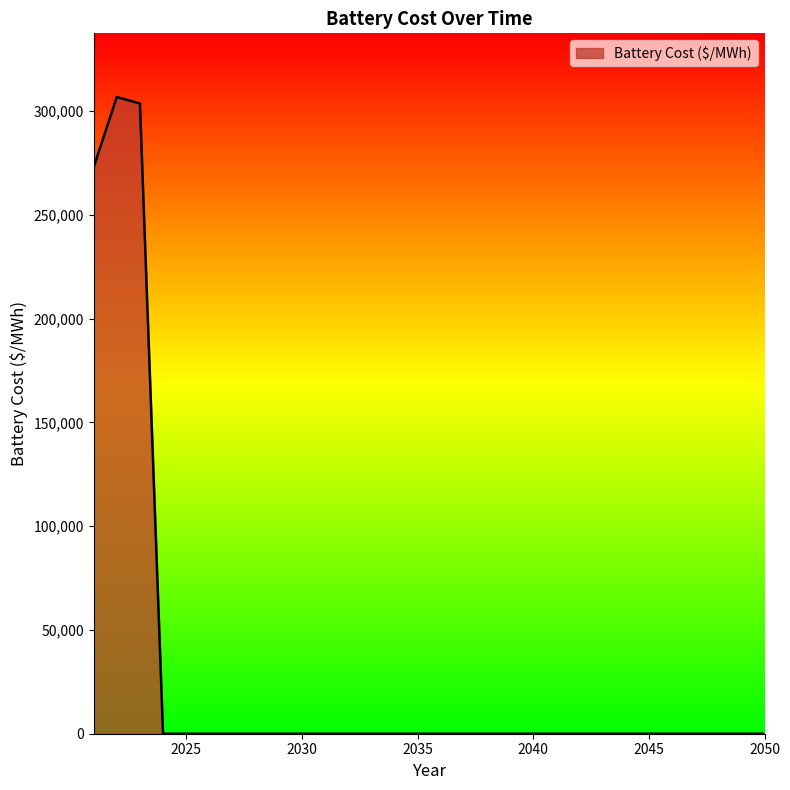

What is the difference between the maximum and minimum values?

306691.7